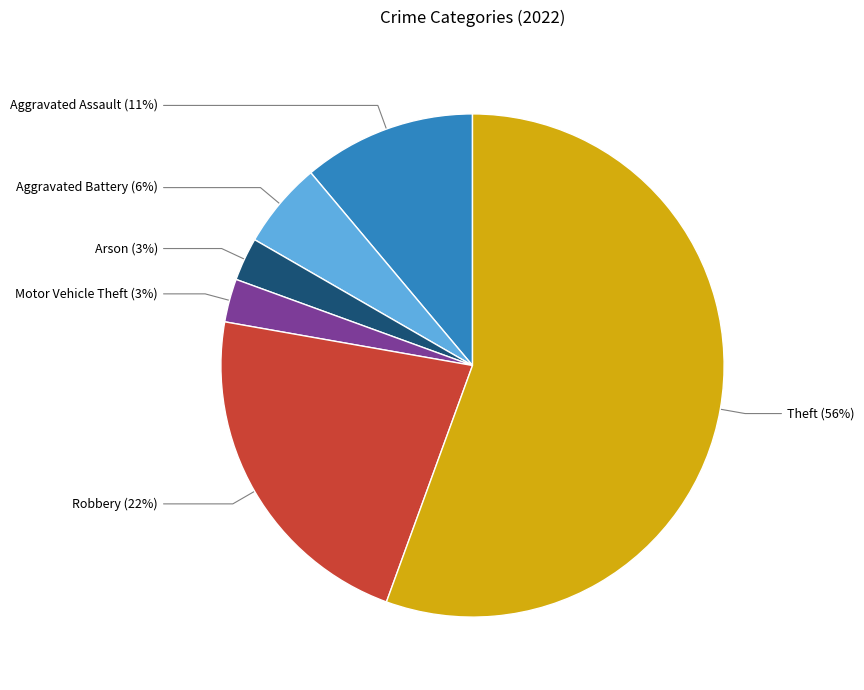

To the nearest percent, what is the average slice percentage?

17%